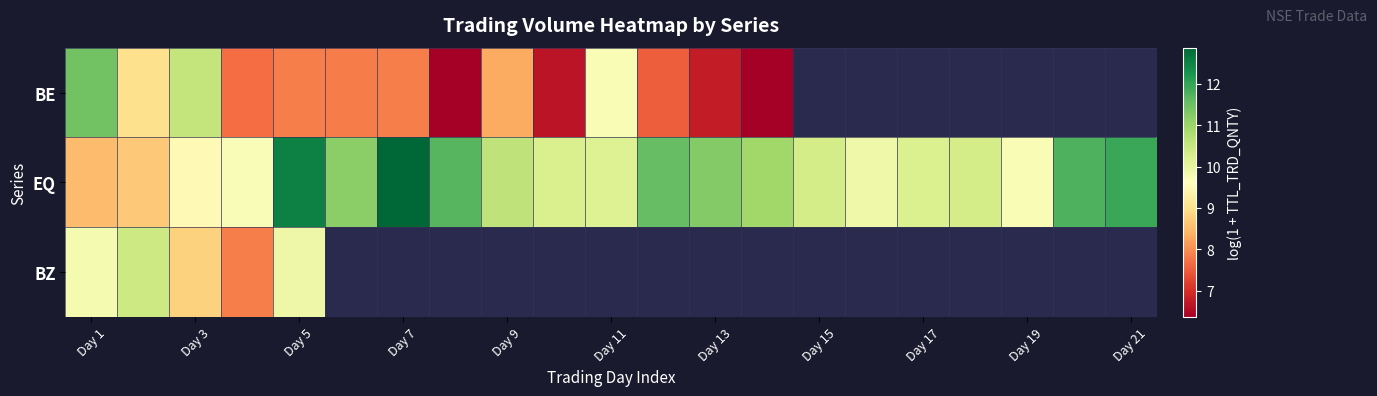

The value of EQ at Day 17 is 15.0. True or false?

False